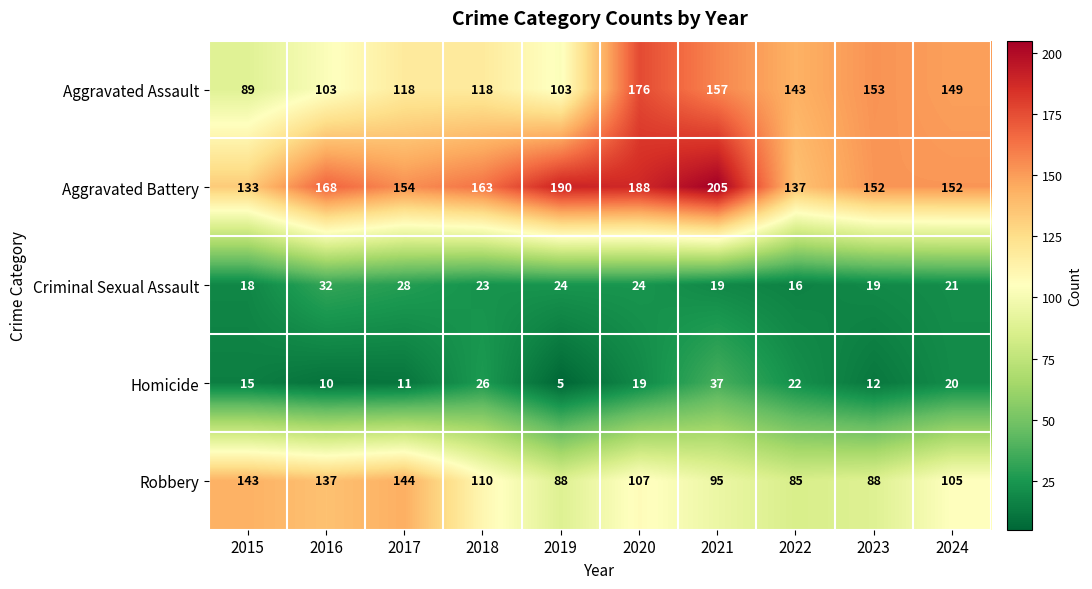

Between 2017 and 2019, which series saw the biggest shift?

Robbery